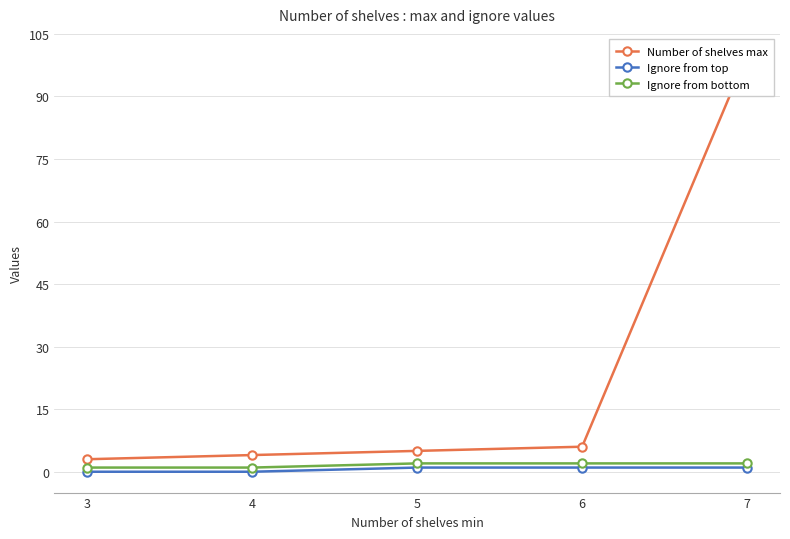

The Ignore from top series shows 1 at 7. True or false?

True